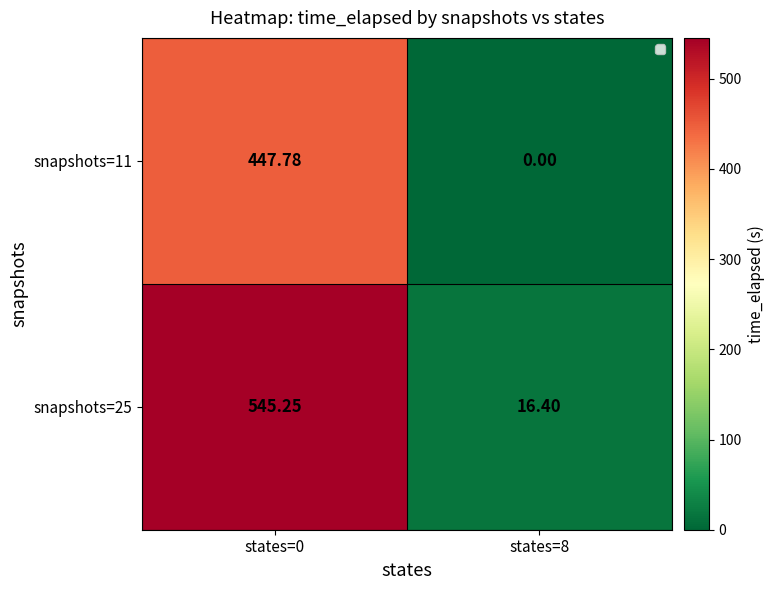

Is the value of snapshots=25 at states=8 greater than the value of snapshots=11 at states=8?

Yes